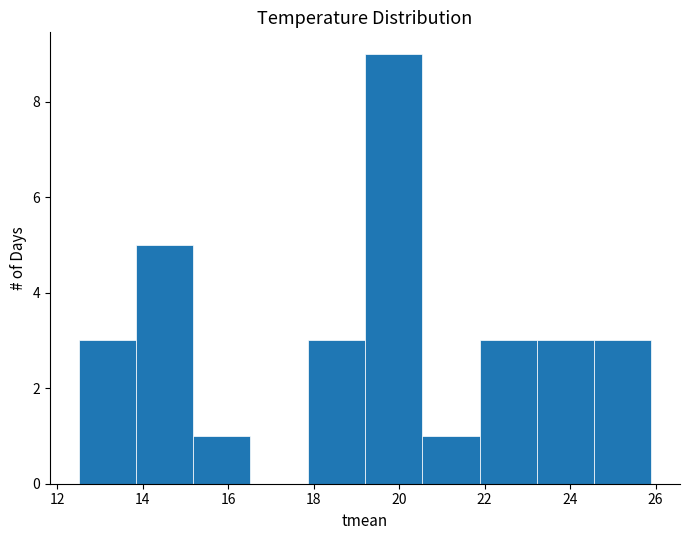

Reading left to right, list every bar in this chart as the range it spans on the x-axis followed by its height. Neither the bar edges nor the heights are printed on the chart, so give them approximately, as read against the axes.

12.50 to 13.84: 3
13.84 to 15.18: 5
15.18 to 16.52: 1
16.52 to 17.86: 0
17.86 to 19.20: 3
19.20 to 20.54: 9
20.54 to 21.88: 1
21.88 to 23.22: 3
23.22 to 24.56: 3
24.56 to 25.90: 3